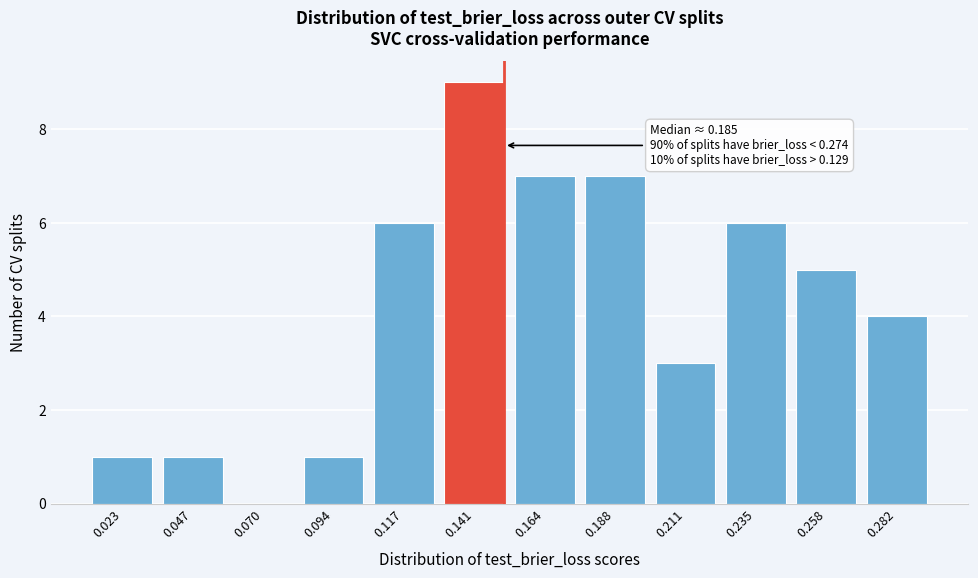

Reading left to right, list all the values displayed in this chart.

0.023=1	0.047=1	0.070=0	0.094=1	0.117=6	0.141=9	0.164=7	0.188=7	0.211=3	0.235=6	0.258=5	0.282=4